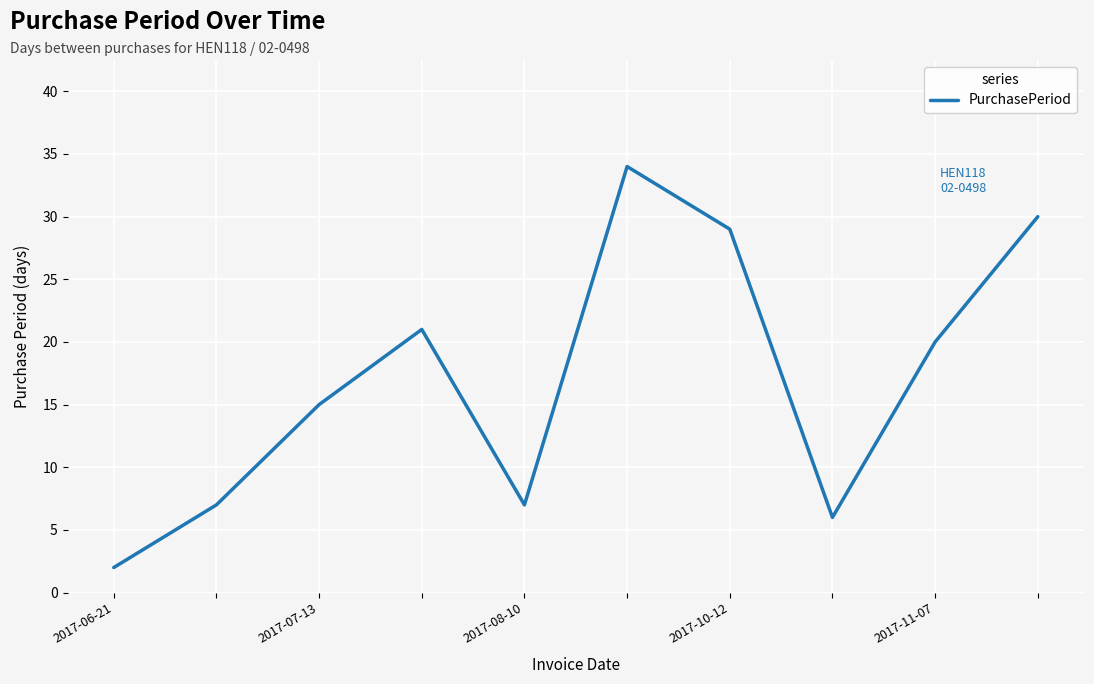

What is the maximum value shown in the chart?

34